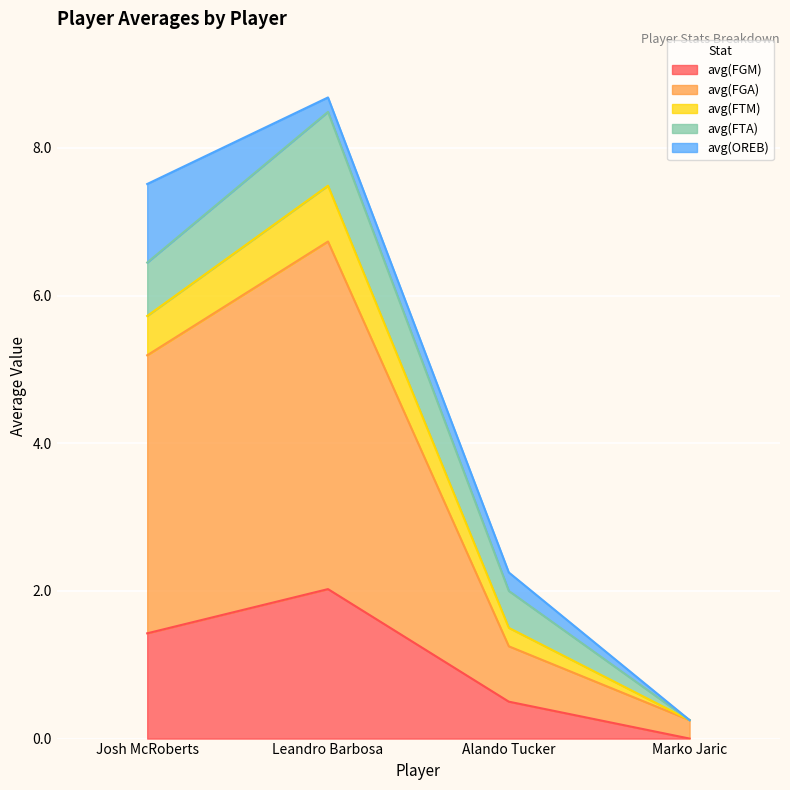

At which category is the sum across all series the highest?

Leandro Barbosa